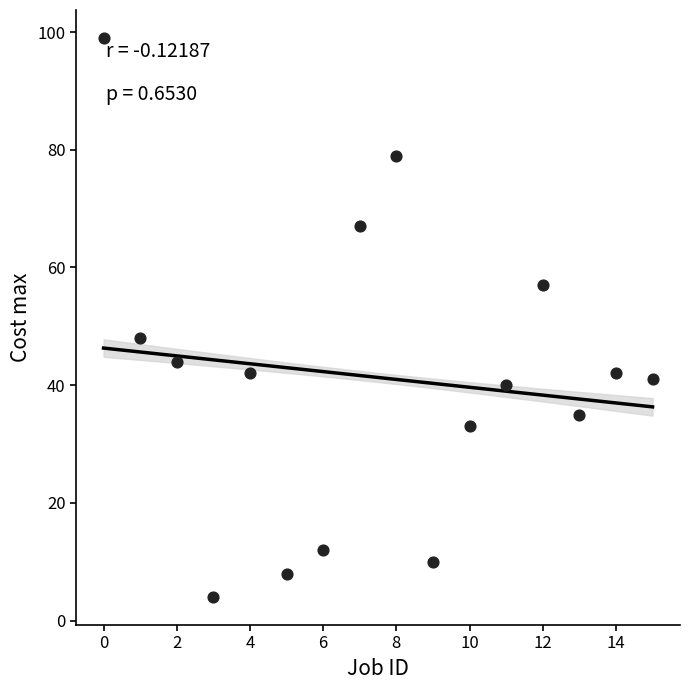

What Y value in the scatter plot is closest to 51?

48